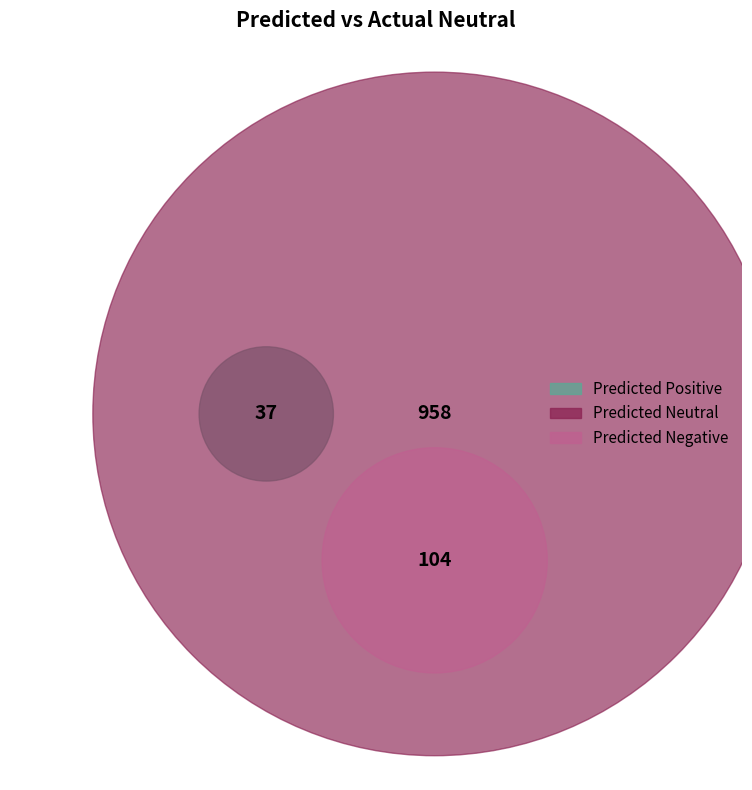

To the nearest percent, what is the average slice percentage?

33%